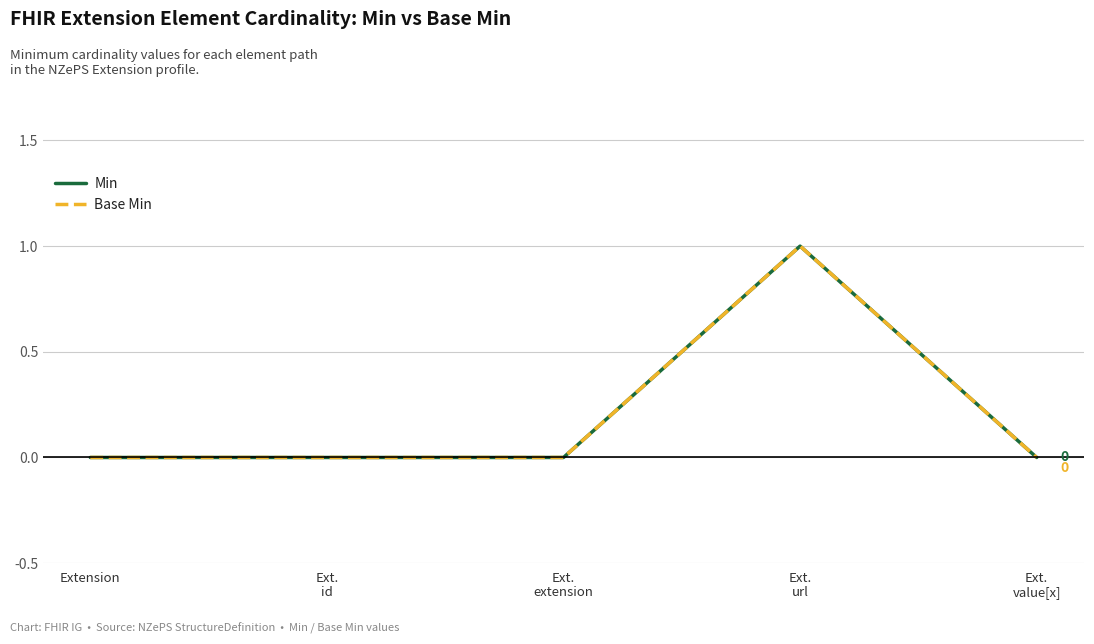

True or false: Min and Base Min cross at least once.

False